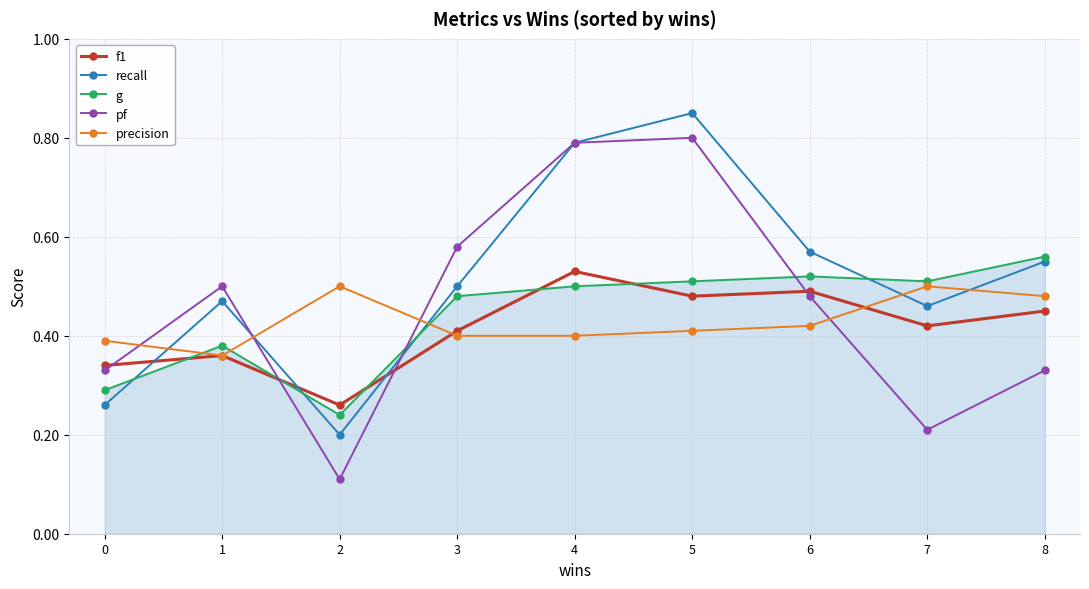

Which series has the widest spread of values?

pf